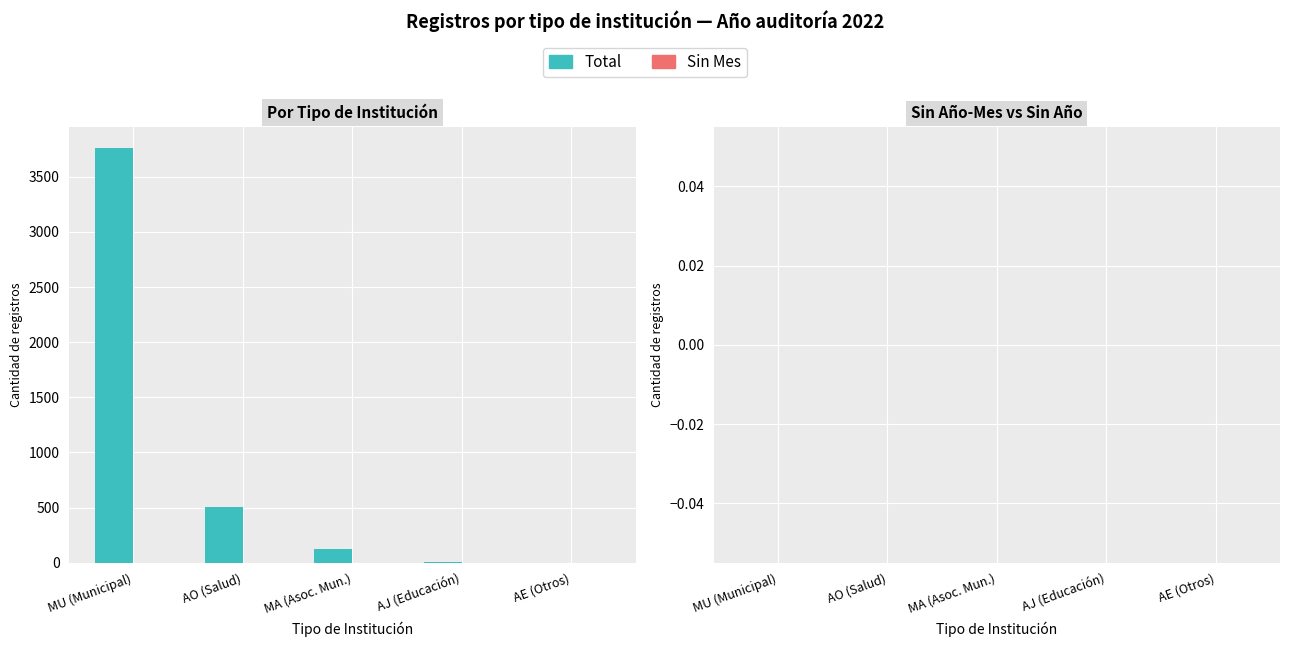

What is the spread (max minus min) of values at AJ (Educación)?

1